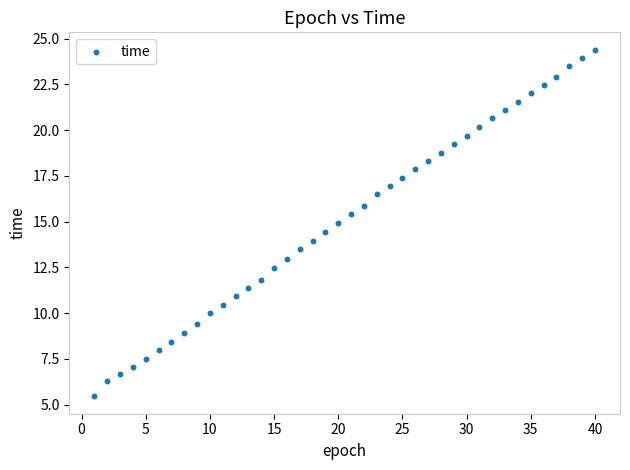

What is the range of X values (max minus min)?

39.0